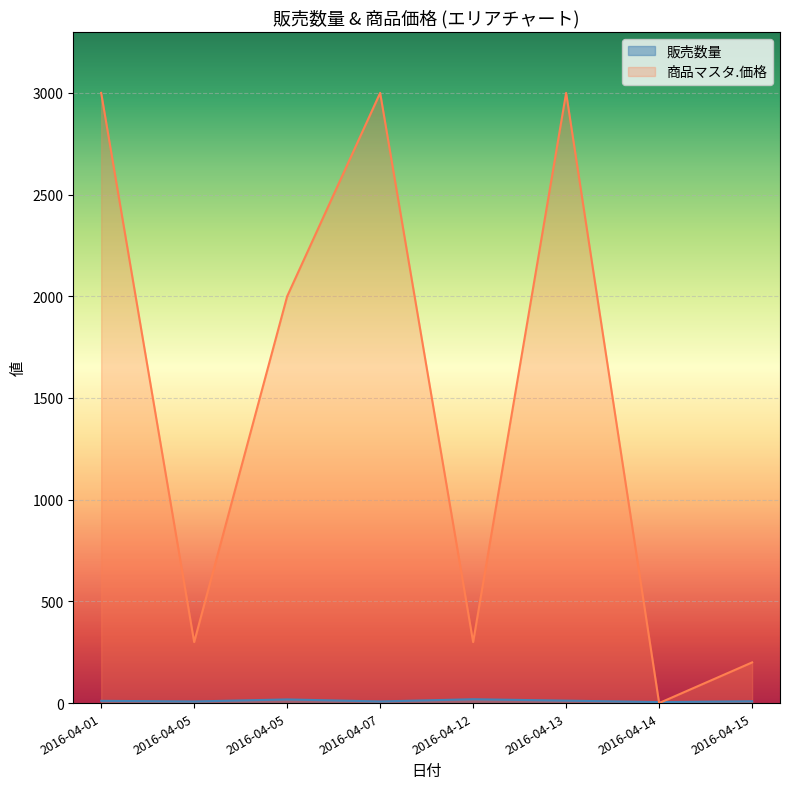

Rank the series by their maximum value, from lowest to highest.

販売数量, 商品マスタ.価格